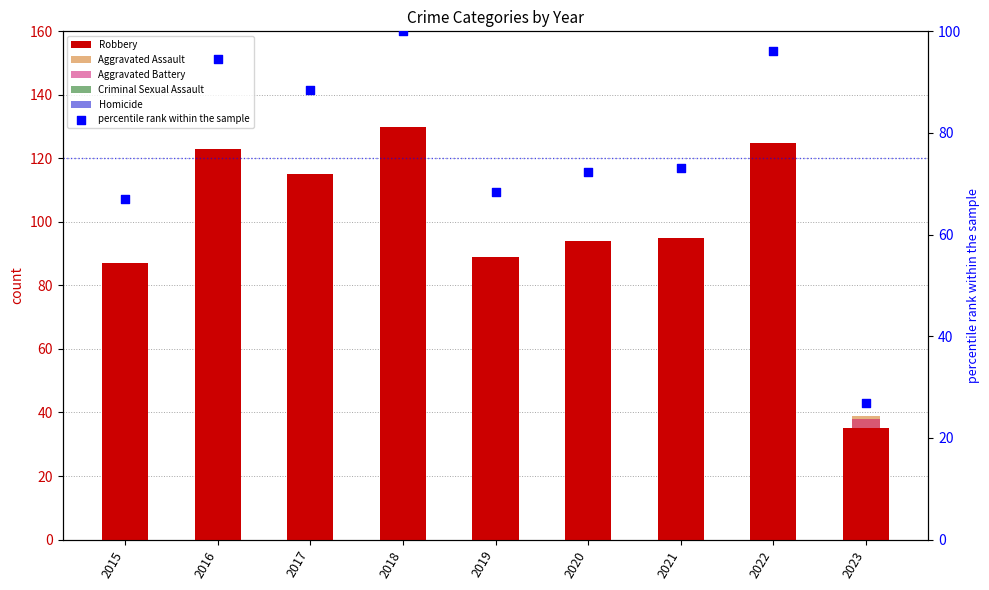

Which series reaches the maximum Y coordinate?

Robbery